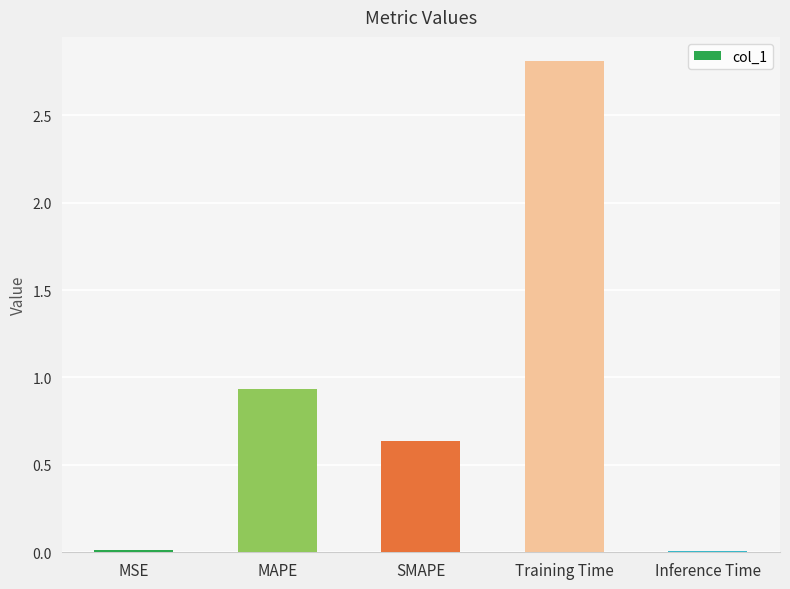

The value at Training Time is 2.8. True or false?

True